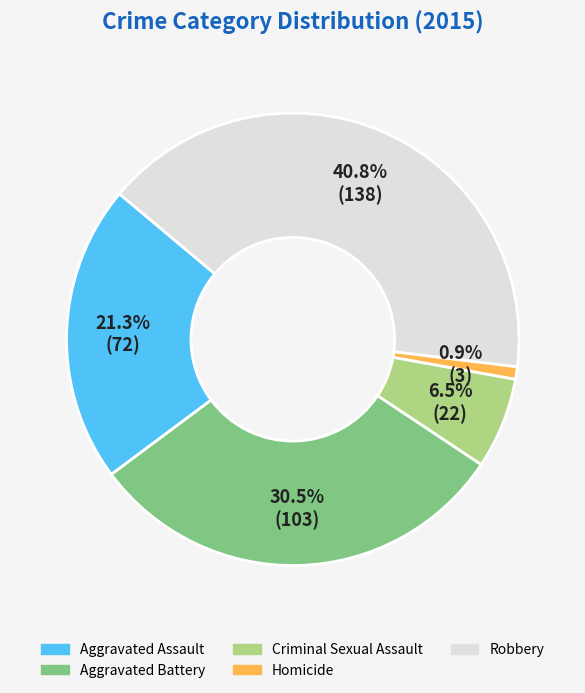

Which slice is the smallest?

Homicide